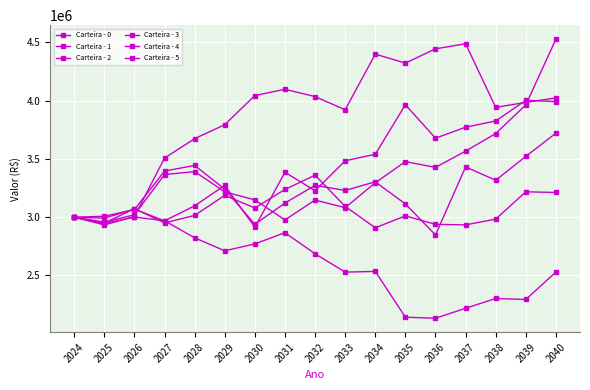

What is the average value of the Carteira - 2 series?

3860143.7